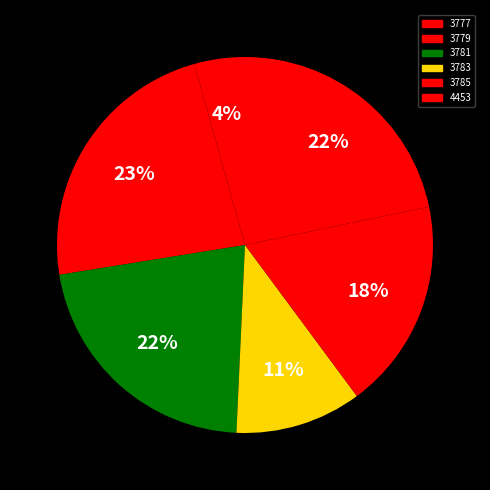

What is the largest slice in the pie chart?

3779